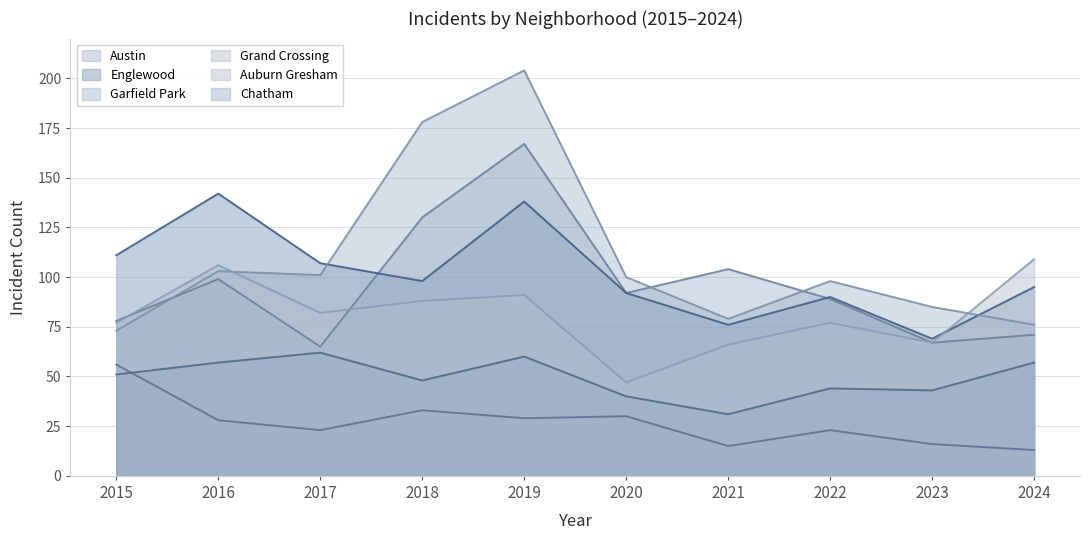

What is the lowest value of the Auburn Gresham series?

13